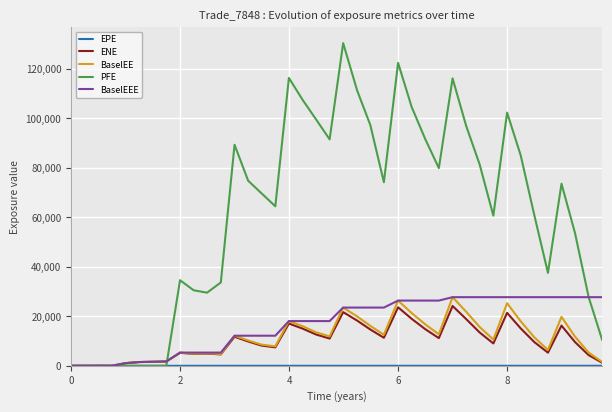

Which series has the largest range (max minus min)?

PFE